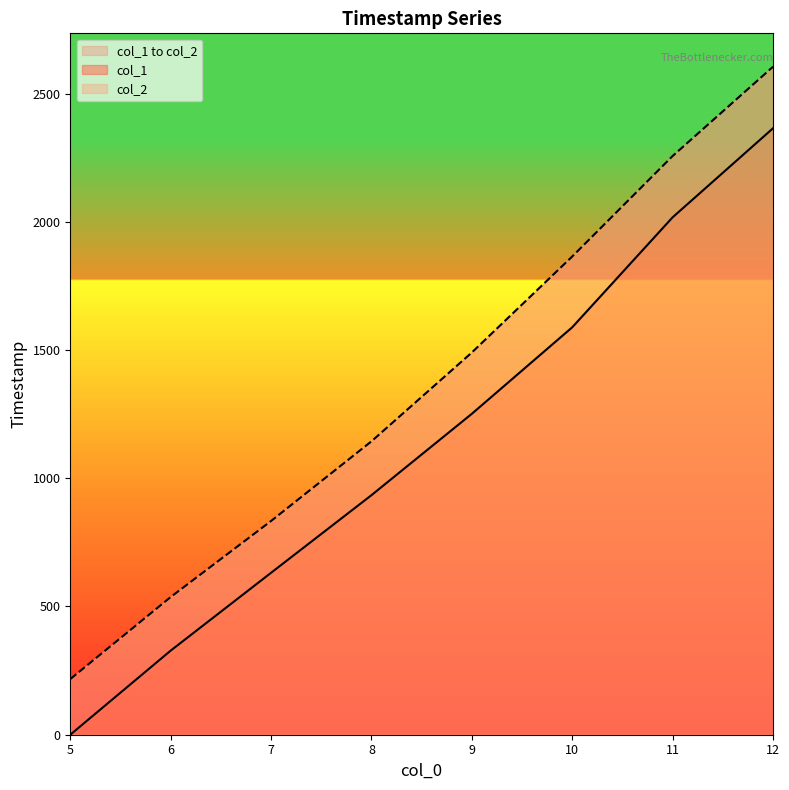

Which series changed the most between 9 and 12?

col_2